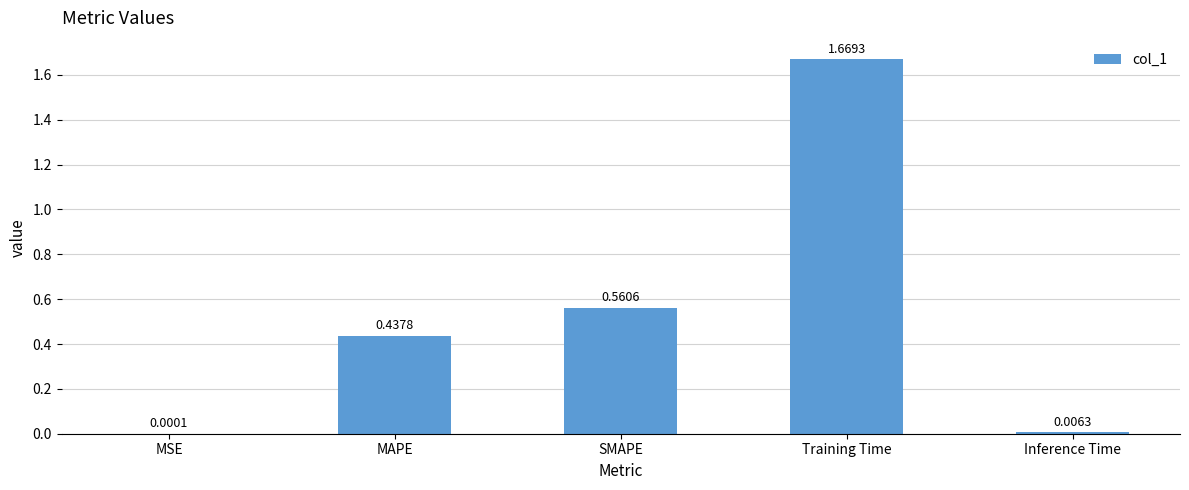

Which label corresponds to the largest value in the chart?

Training Time